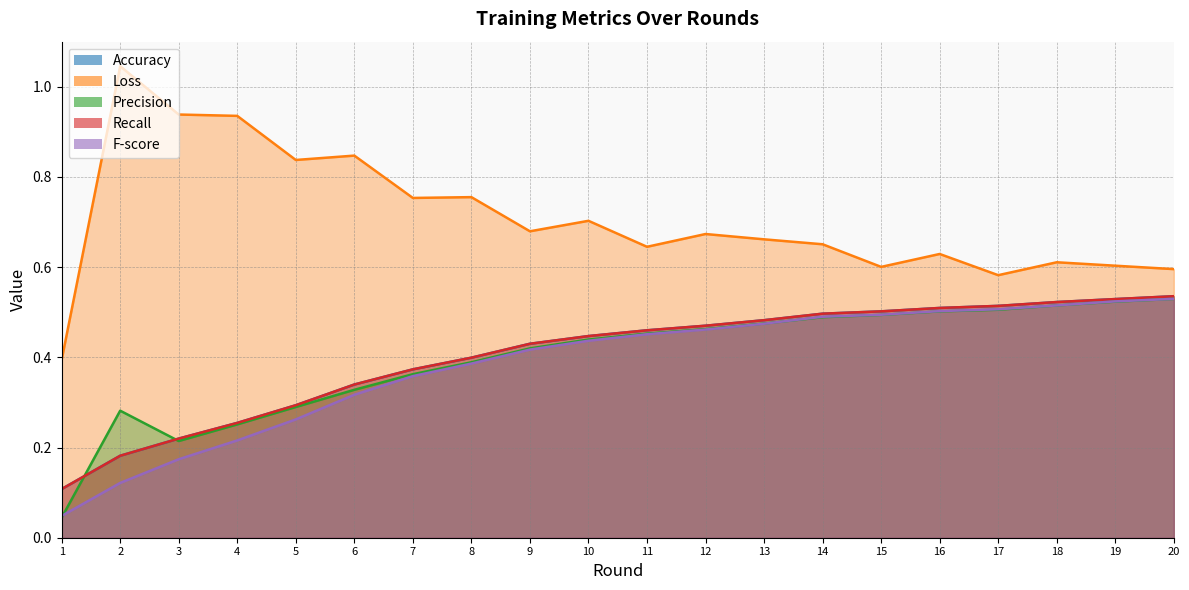

True or false: Accuracy and Recall intersect in this chart.

False